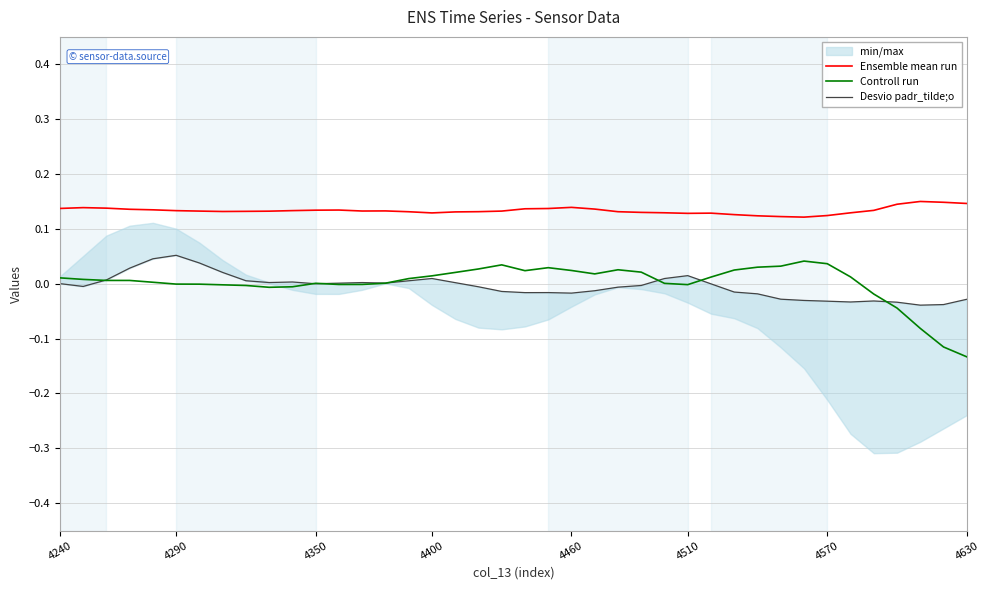

True or false: Controll run and Ensemble mean run intersect in this chart.

False